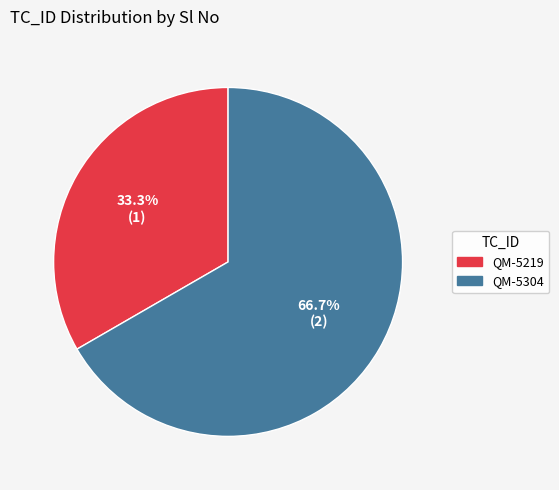

Approximately how many times larger is the value at QM-5304 compared to QM-5219?

2.0